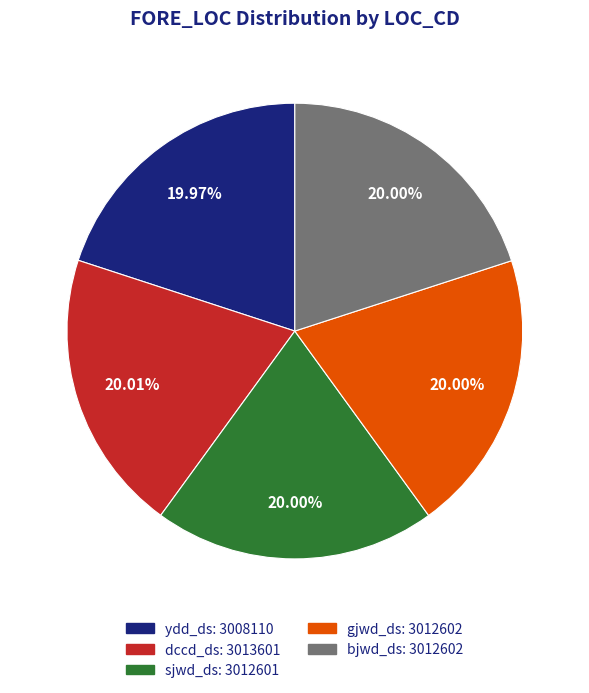

Is there a majority slice in this chart?

No